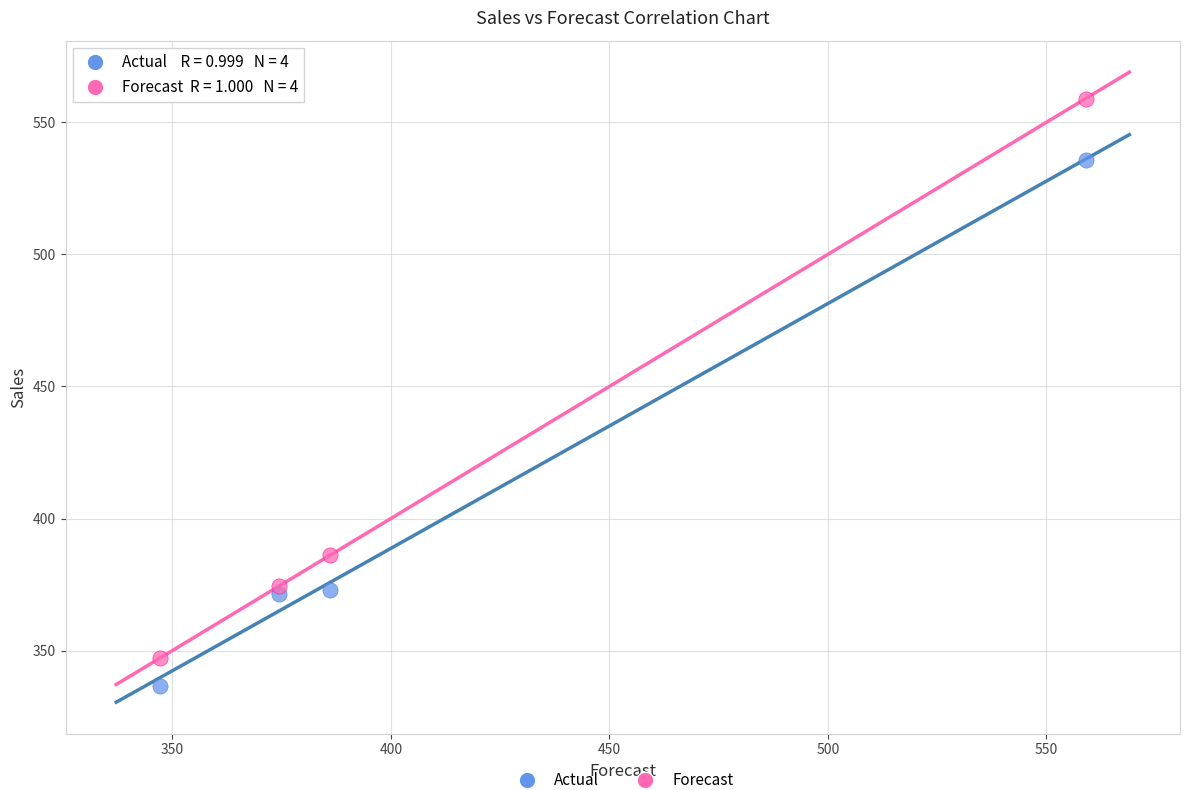

Across all data points, what is the average Y value?

410.4